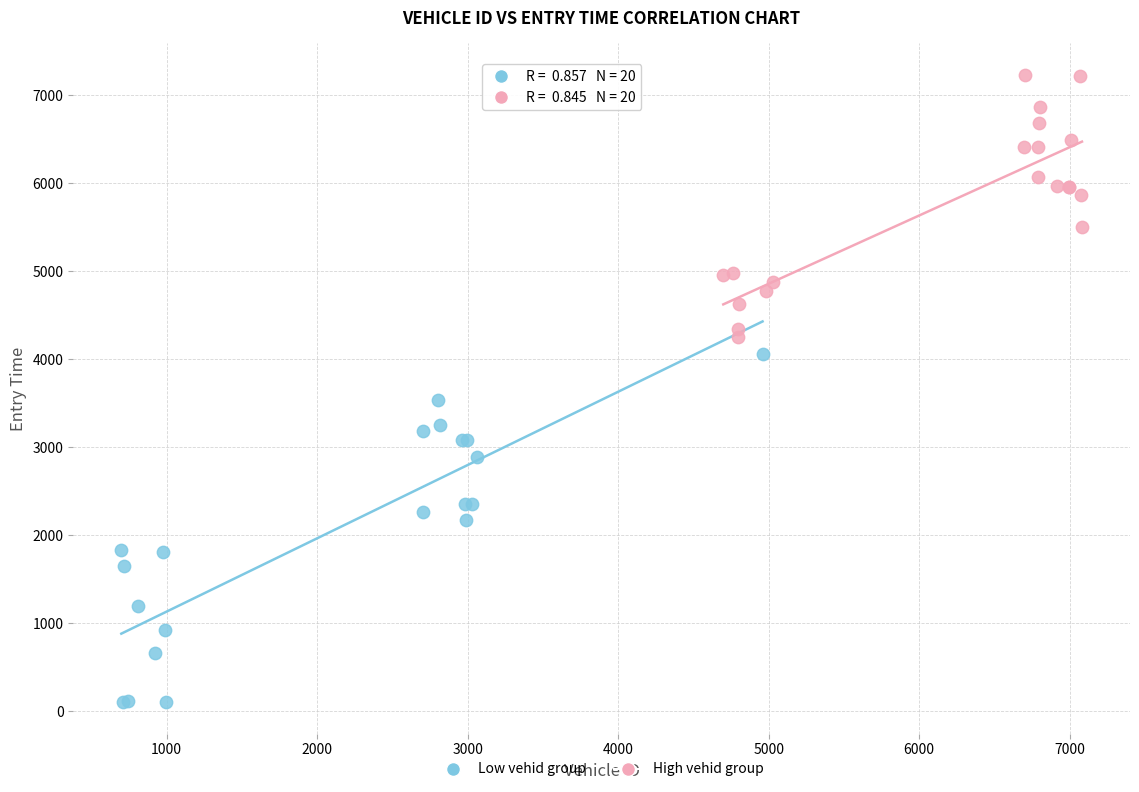

Which series has the widest spread of Y values?

Low vehid group